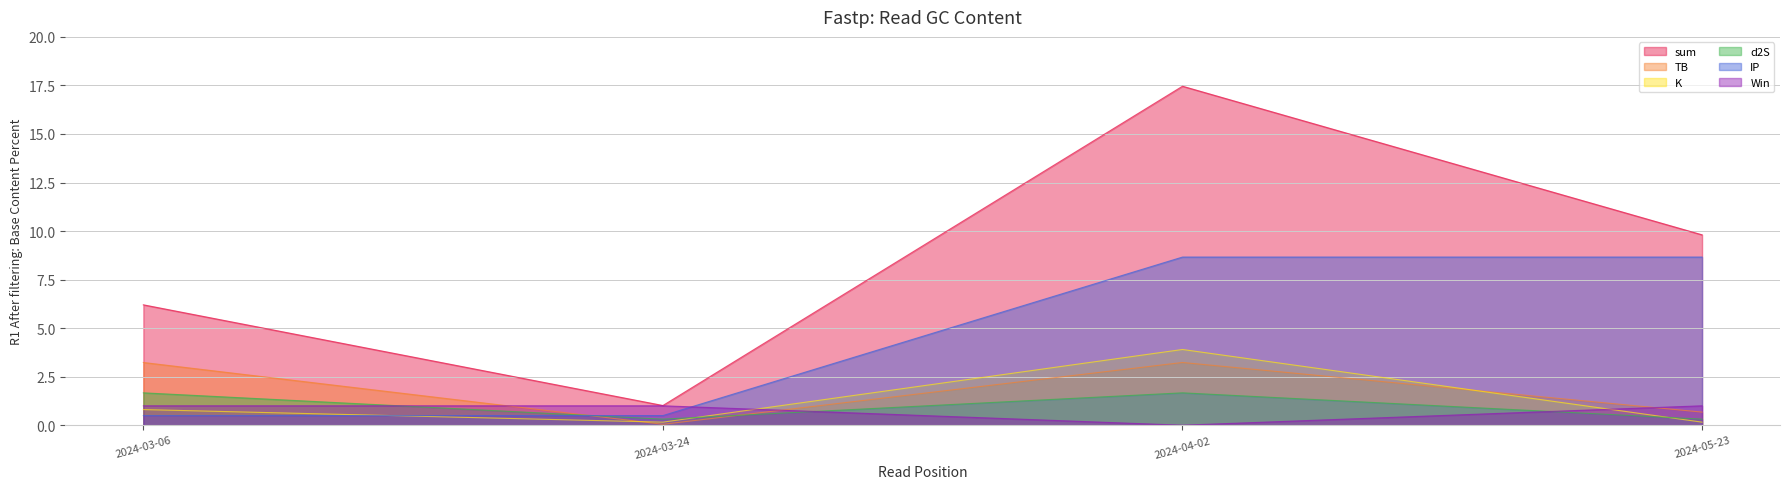

Does the chart have visible grid lines?

Yes